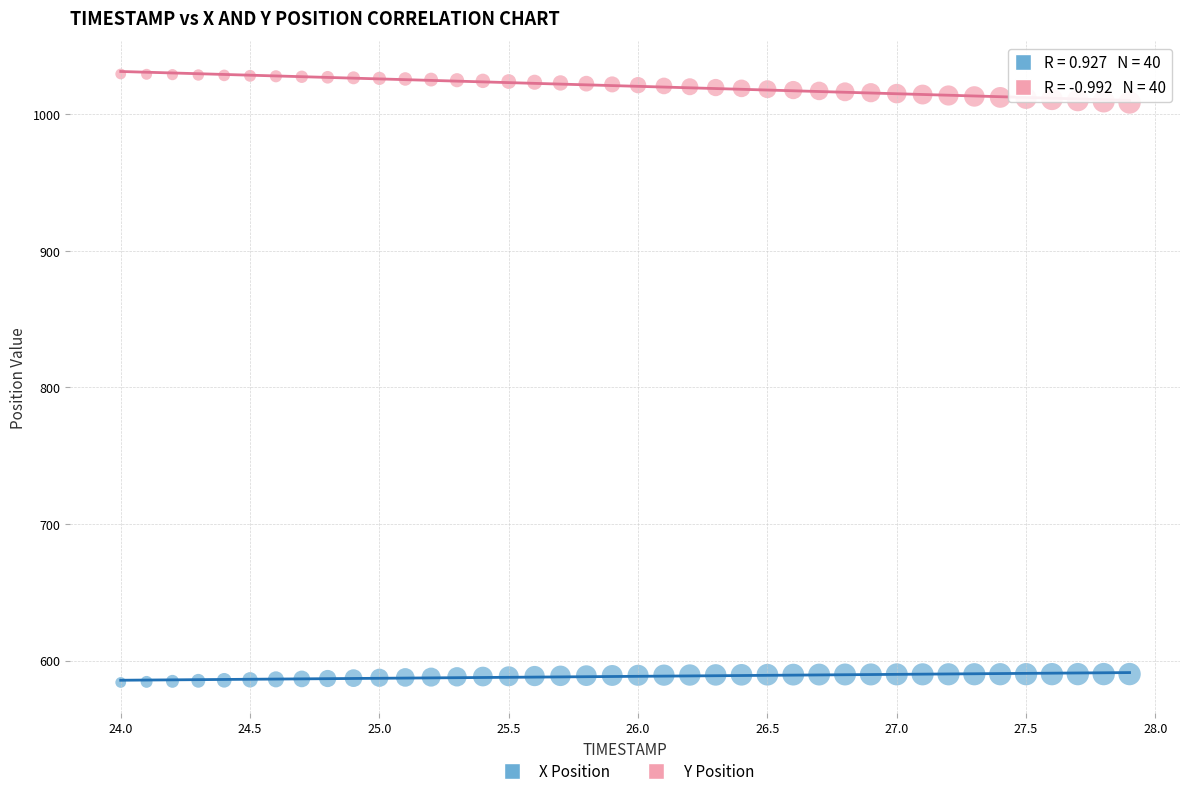

Which series has the largest Y range (max minus min)?

Y Position